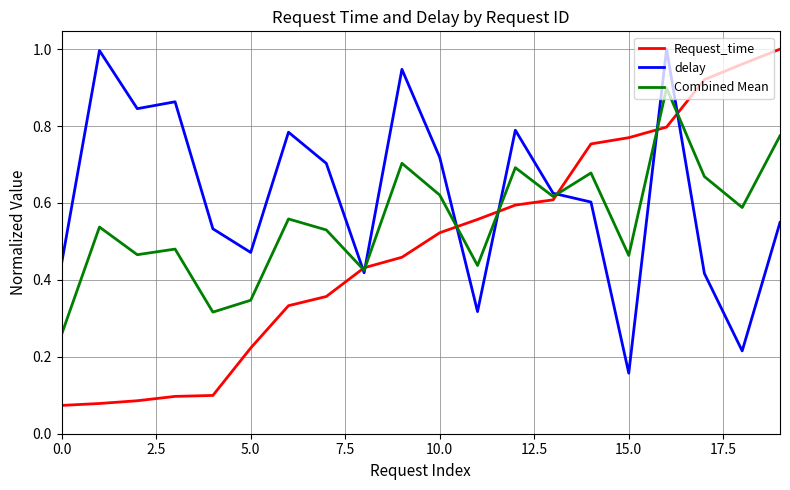

What is the sum of all Request_time values?

9.7